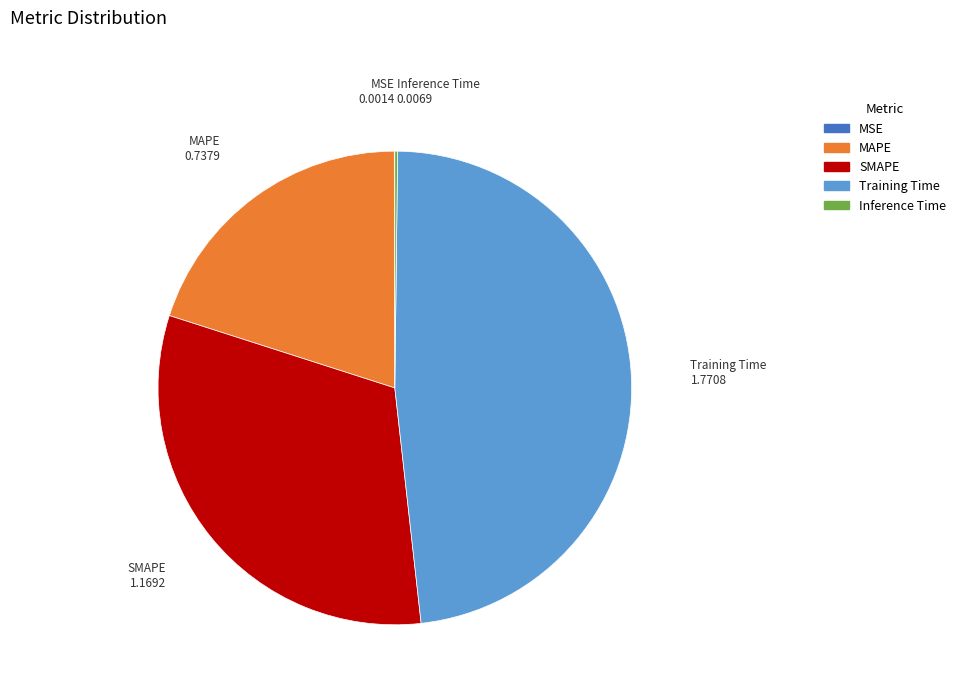

True or false: MAPE accounts for 35% of the total.

False